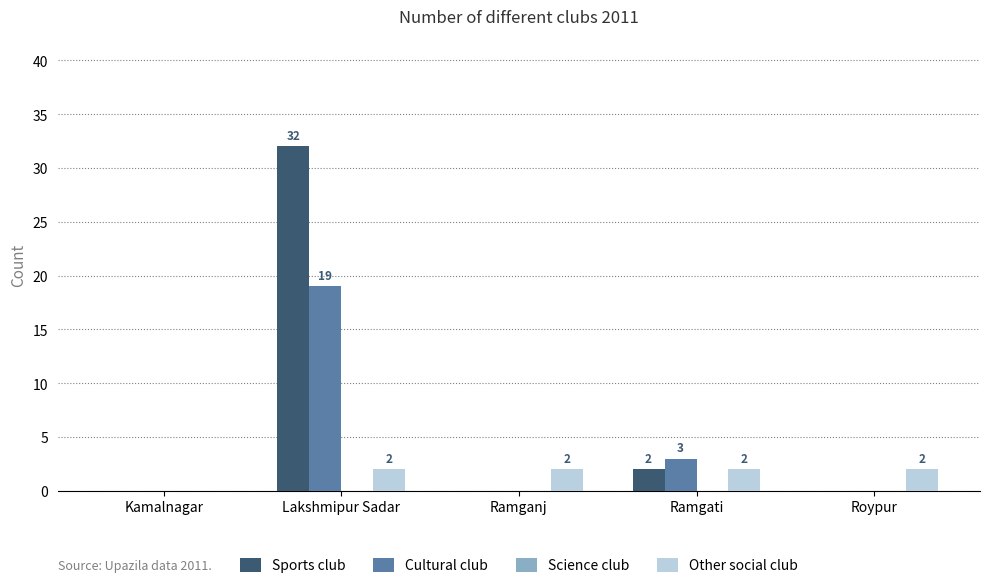

True or false: Cultural club has a value of 34 at Lakshmipur Sadar.

False